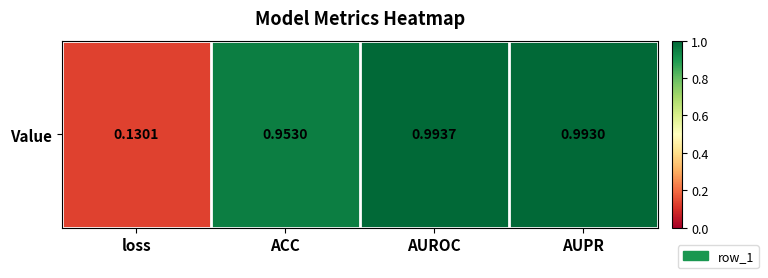

How many series are shown in this chart?

1